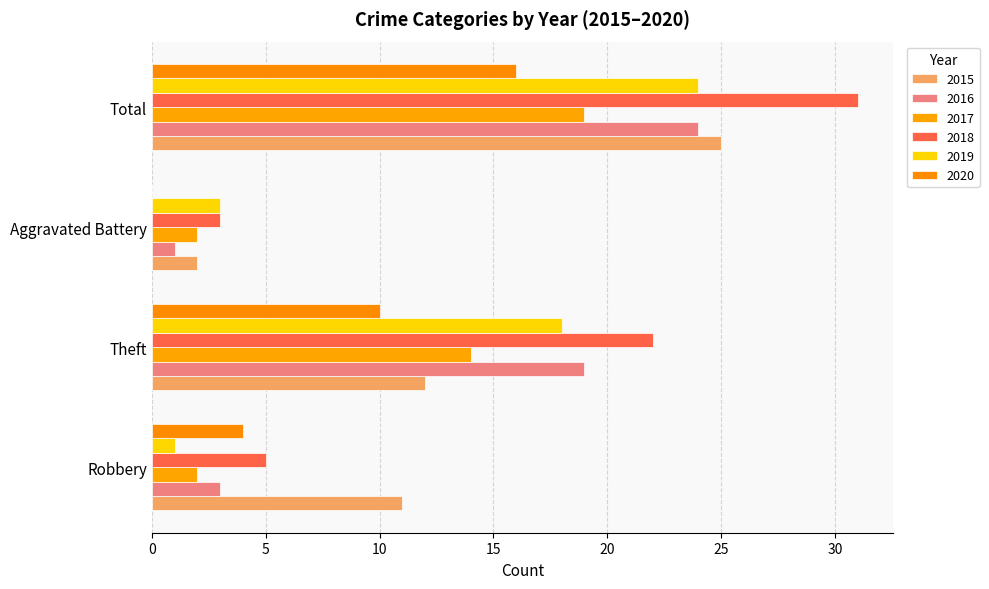

What is the sum of all 2015 values?

50